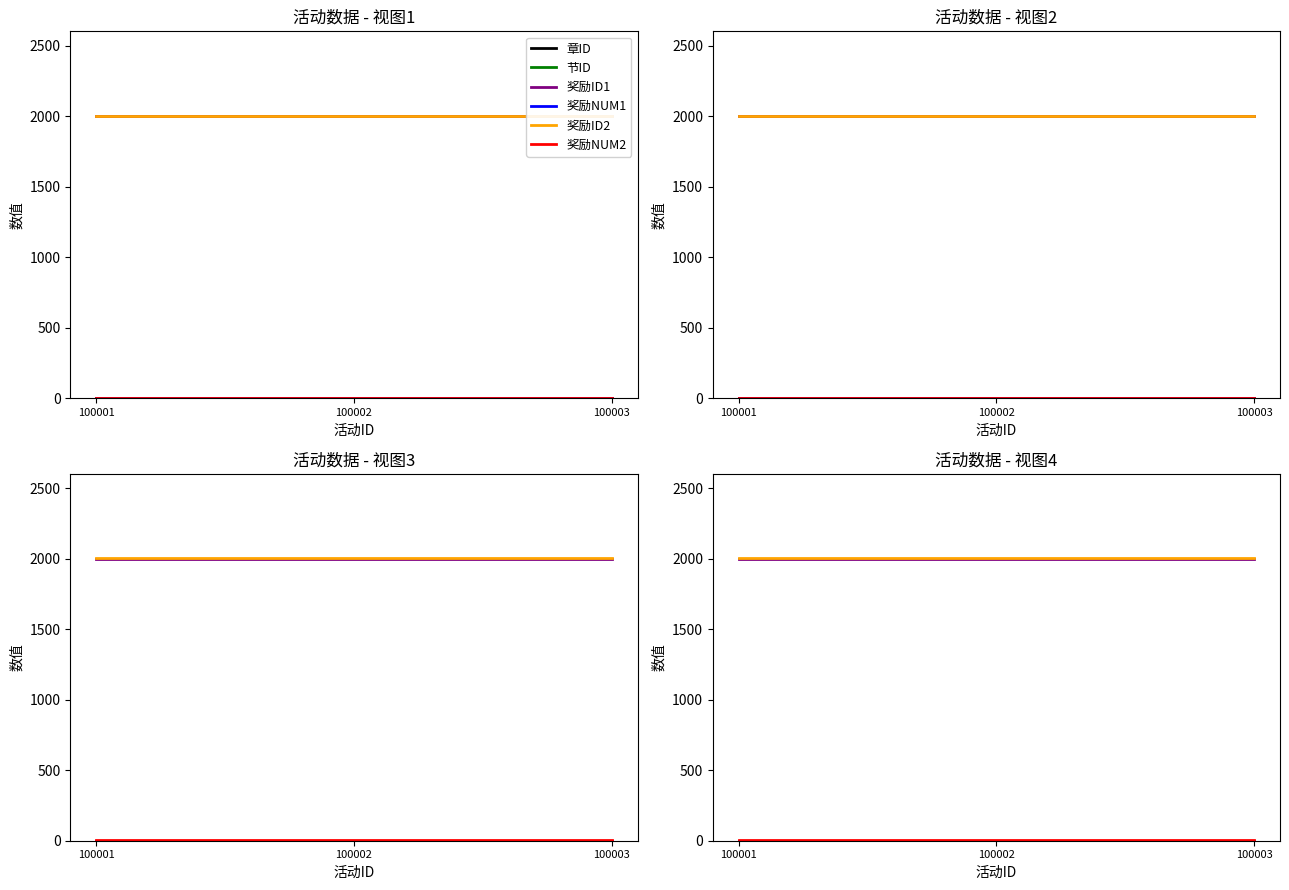

What is the highest value of the 奖励ID2 series?

2002